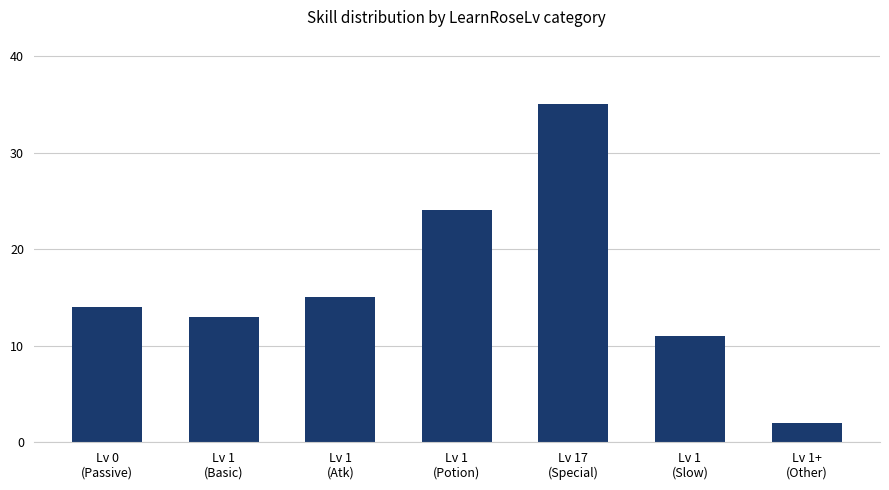

What is the value of the 3rd bar from the left?

15